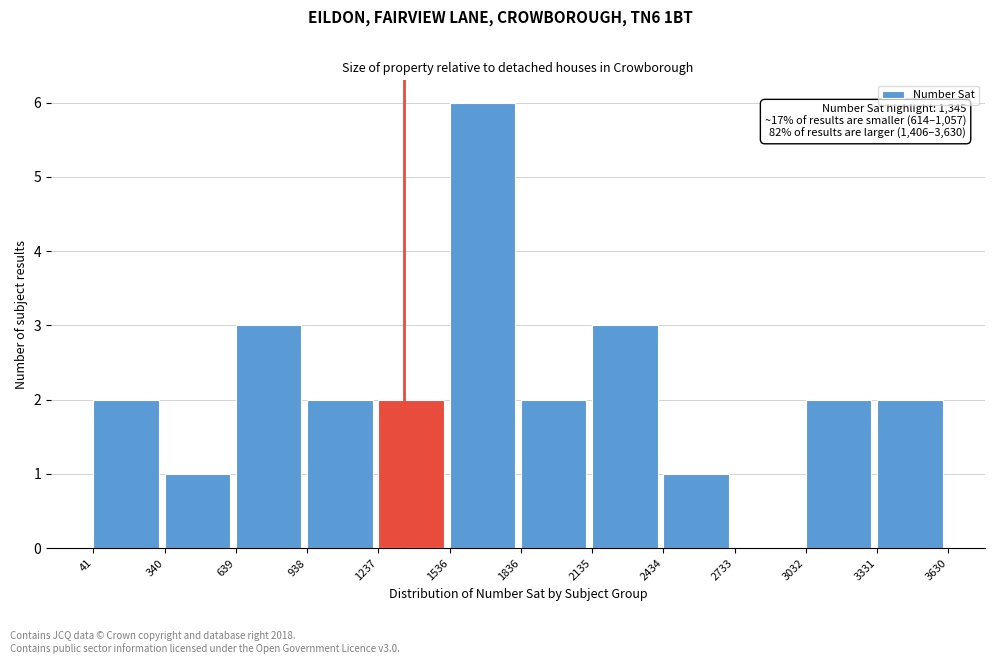

Over which range of the x-axis is the bar tallest?

1536 to 1836